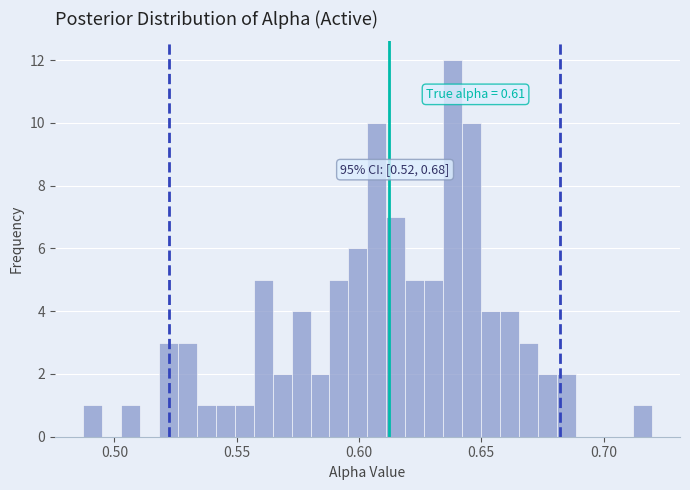

Around what value on the x-axis is the tallest bar? Give the approximate position of its centre, as read against the axis.

0.640